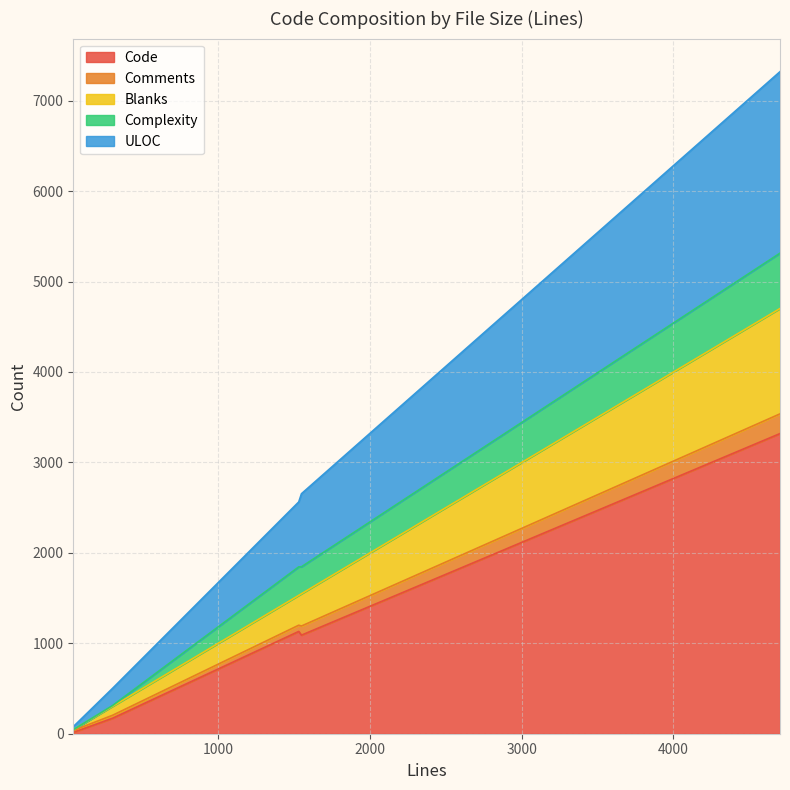

Does the chart have visible grid lines?

Yes